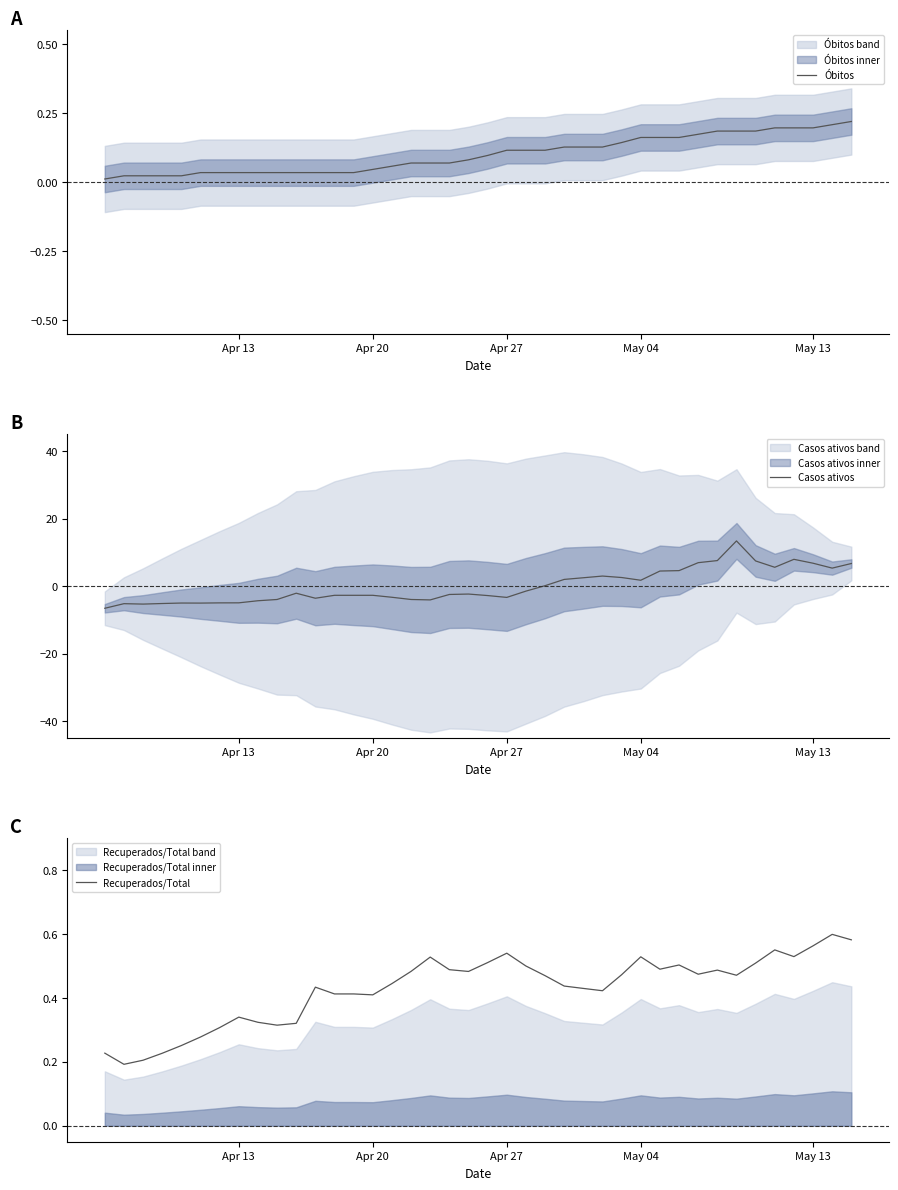

The Óbitos series shows 0.1 at May 13. True or false?

False